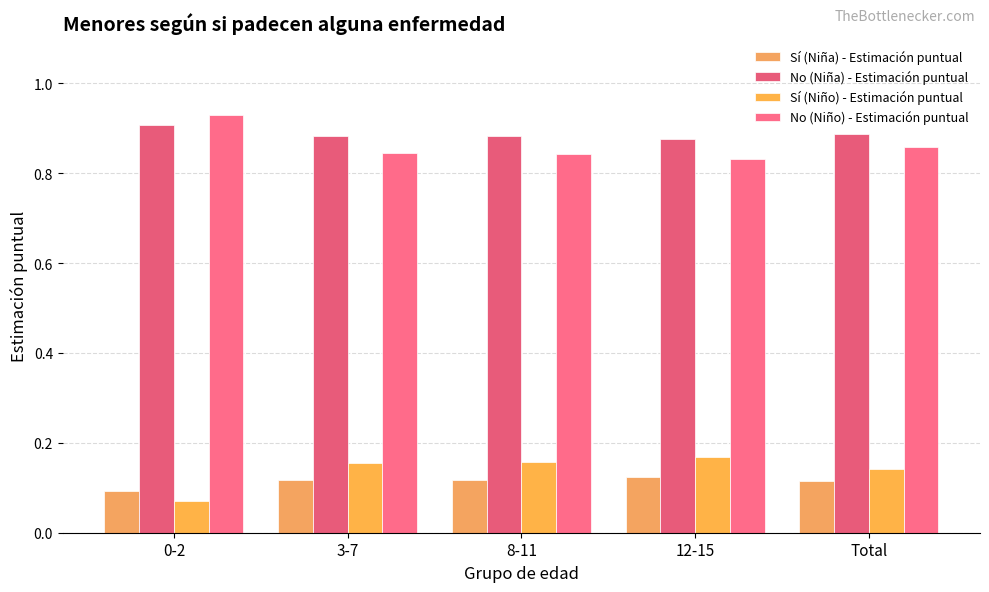

Reading left to right, list all the values displayed in this chart.

Sí (Niña) - Estimación puntual: 0-2=0.1	3-7=0.1	8-11=0.1	12-15=0.1	Total=0.1
No (Niña) - Estimación puntual: 0-2=0.9	3-7=0.9	8-11=0.9	12-15=0.9	Total=0.9
Sí (Niño) - Estimación puntual: 0-2=0.1	3-7=0.2	8-11=0.2	12-15=0.2	Total=0.1
No (Niño) - Estimación puntual: 0-2=0.9	3-7=0.8	8-11=0.8	12-15=0.8	Total=0.9